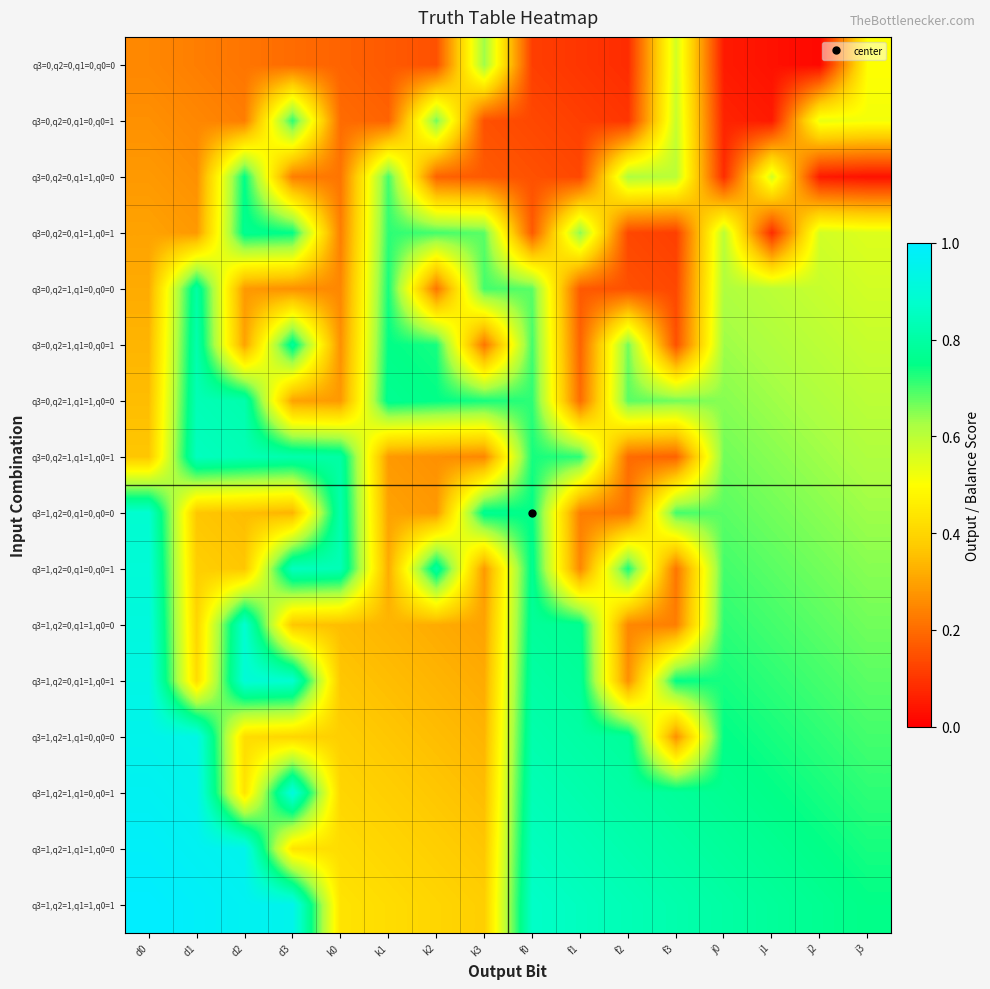

What is the total value across all series at k0?

6.4